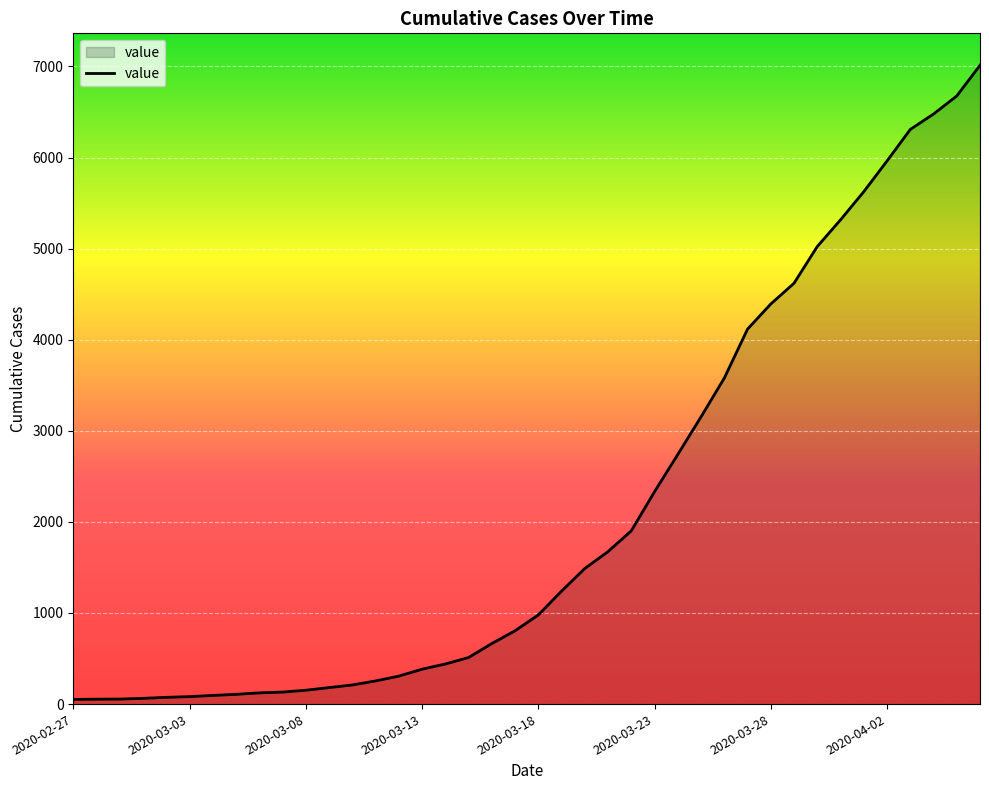

What is the difference between the maximum and minimum values?

6962